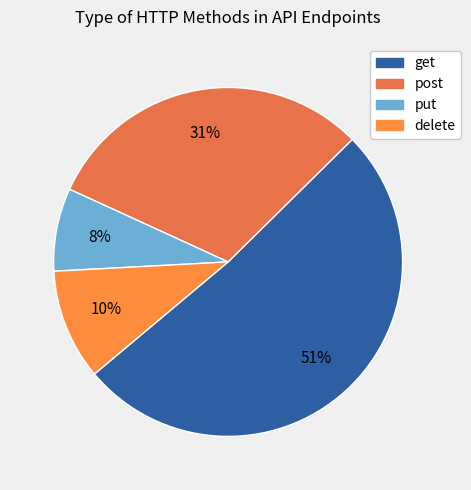

Do get and put together represent more than half of the pie?

Yes